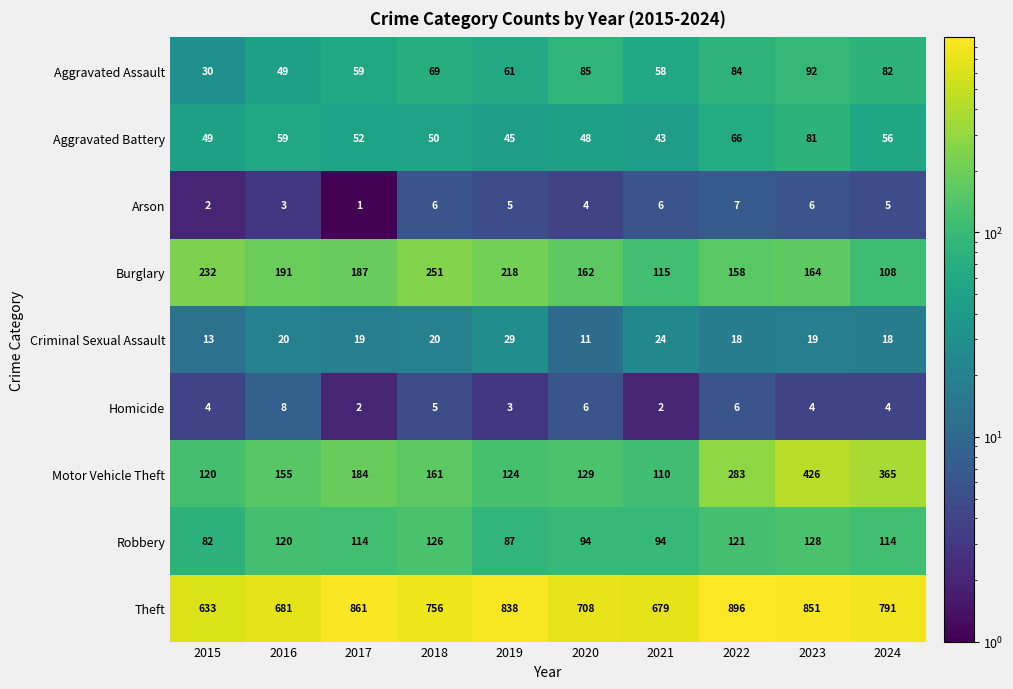

What is the average value of the Homicide series?

4